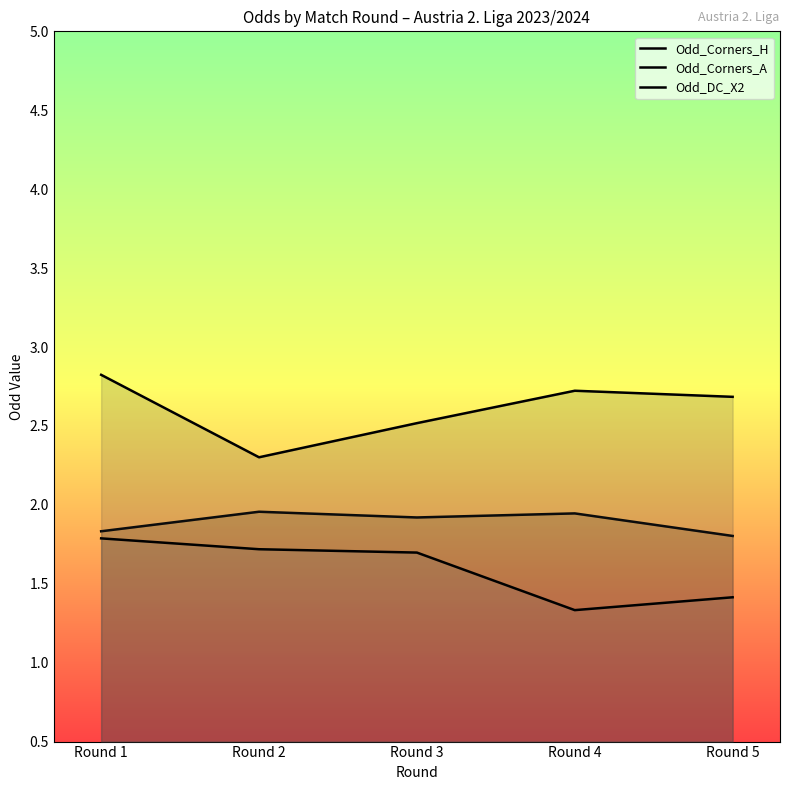

At which label does Odd_Corners_A reach its peak?

Round 1